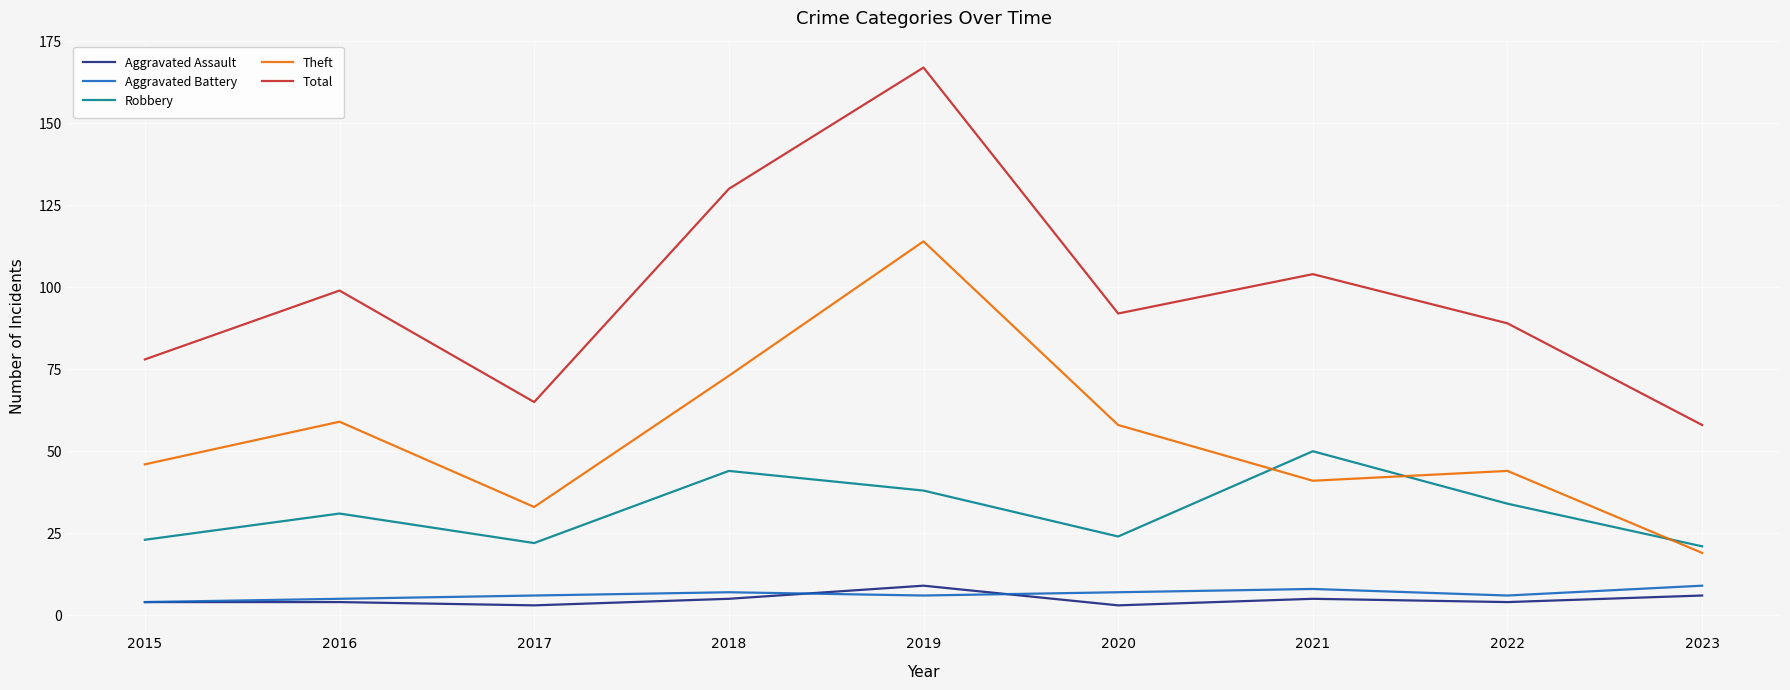

Is it true that Aggravated Assault equals 4 at 2022?

True